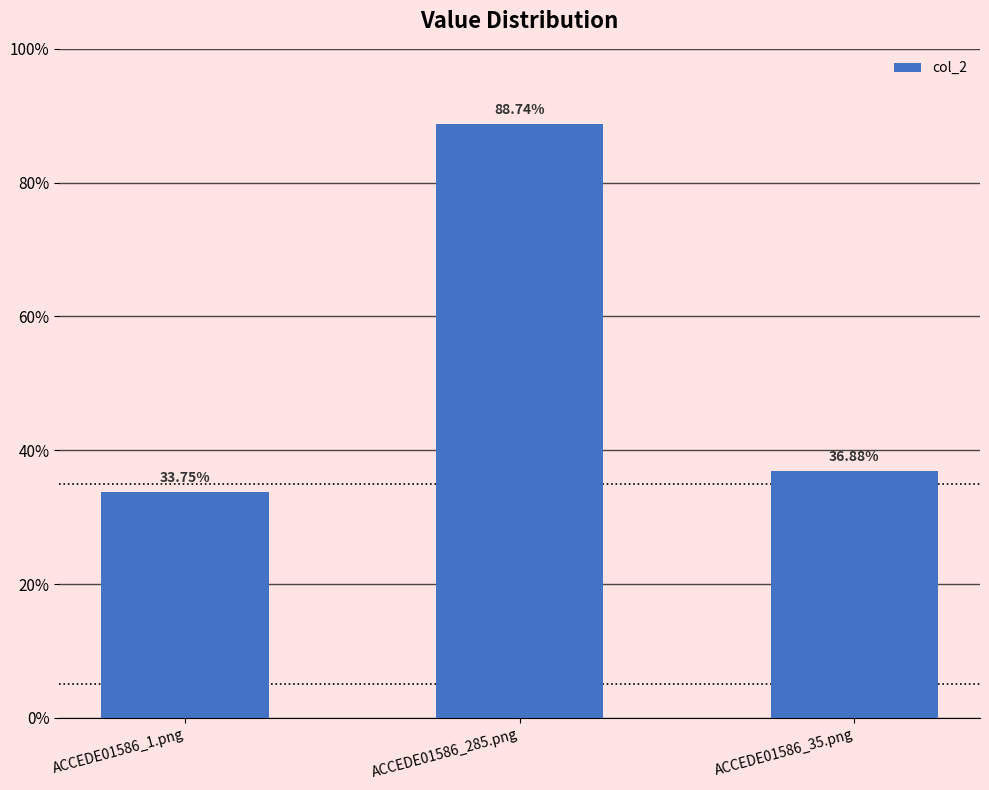

Rank the categories by value from highest to lowest.

ACCEDE01586_285.png, ACCEDE01586_35.png, ACCEDE01586_1.png